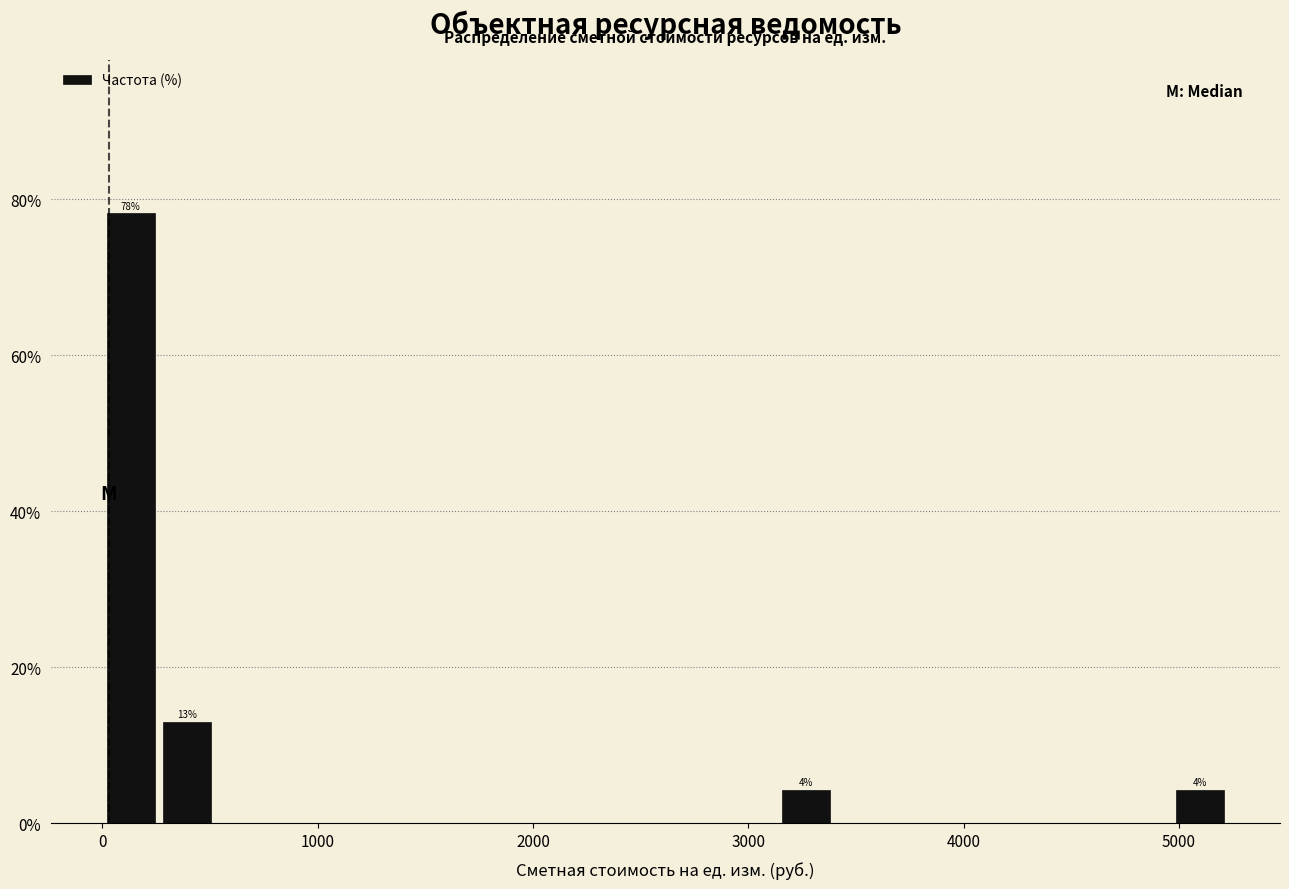

Read against the x-axis, roughly where is the centre of the tallest bar?

100